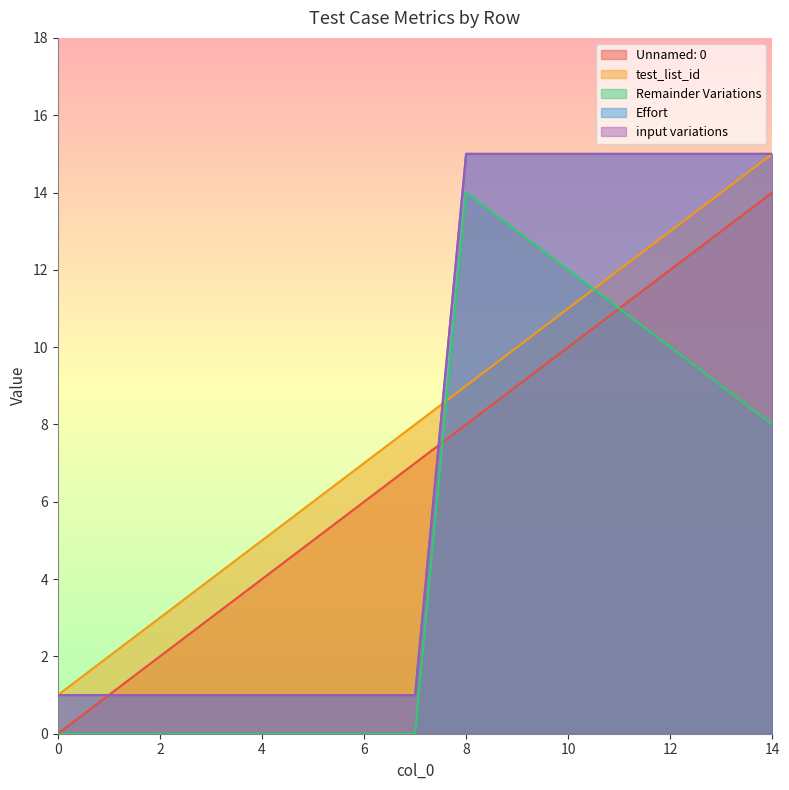

Which series changed the most between 3 and 10?

Effort